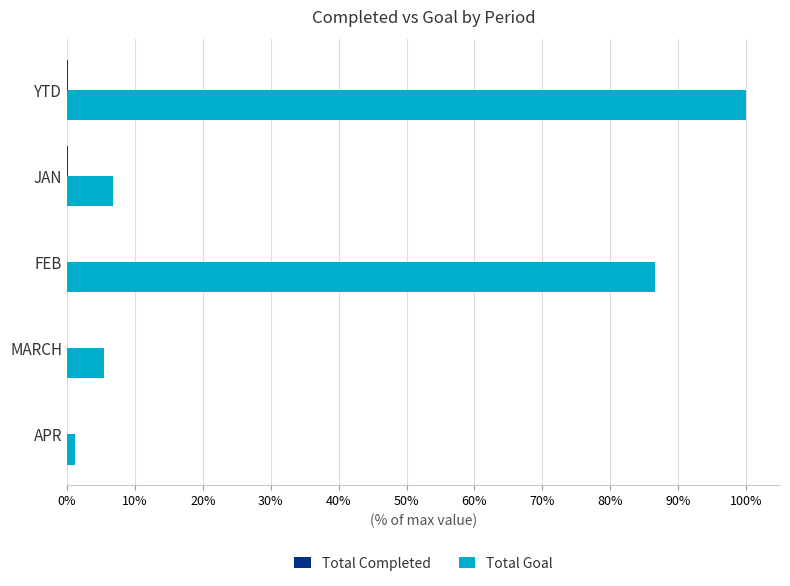

Reading left to right, what are all the values shown in this chart?

Total Completed: 0.0	0.0	0.0	0.0	0.0
Total Goal: 1.0	0.1	0.9	0.1	0.0